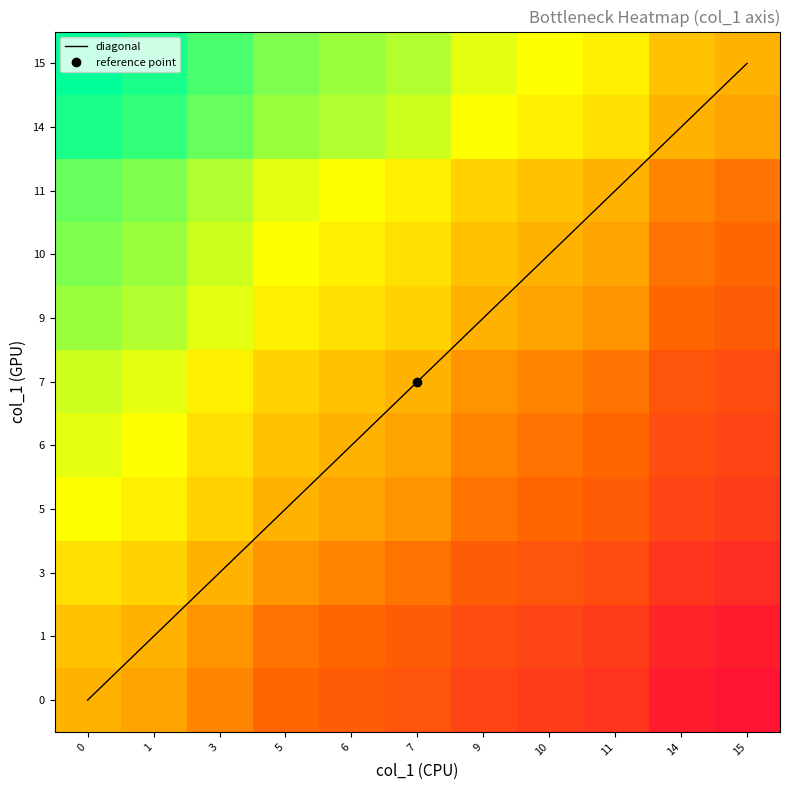

At which category does the chart reach its minimum across all series?

15